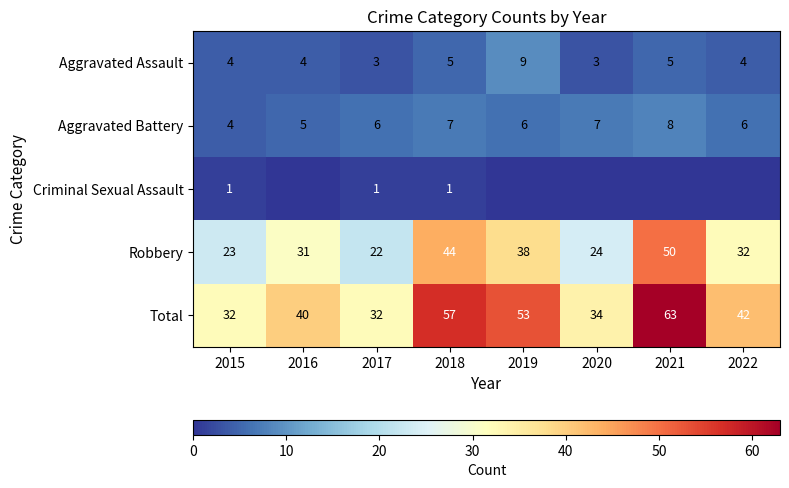

At which label does Total first exceed 42?

2018